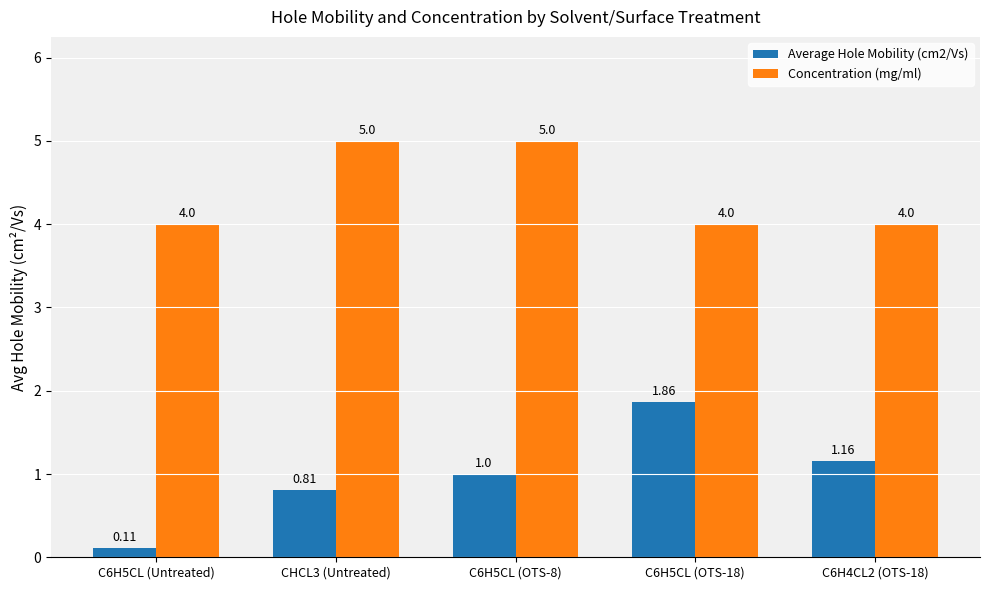

Which series has the largest range (max minus min)?

Average Hole Mobility (cm2/Vs)